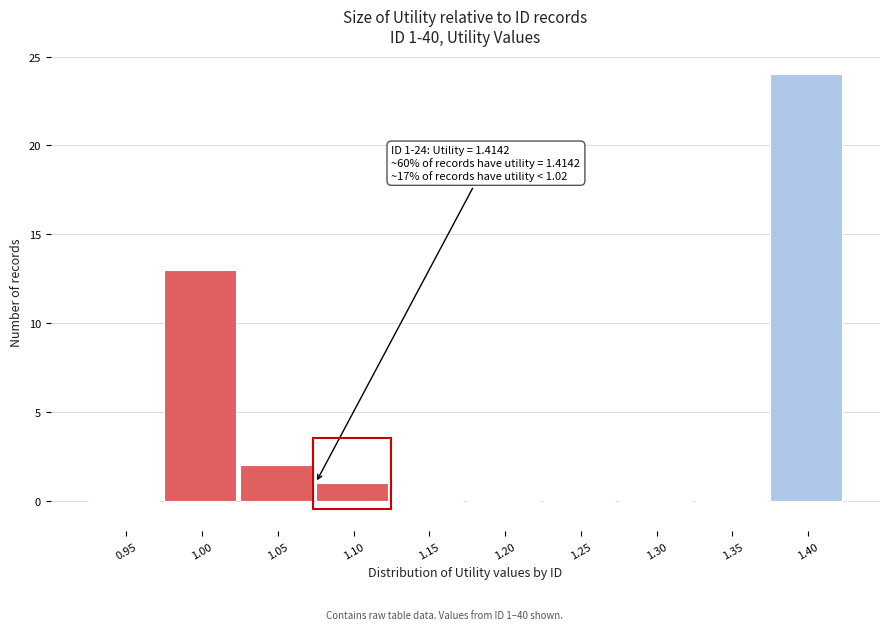

Reading left to right, transcribe all the data shown in this chart.

0.95=0	1.00=13	1.05=2	1.10=1	1.15=0	1.20=0	1.25=0	1.30=0	1.35=0	1.40=24